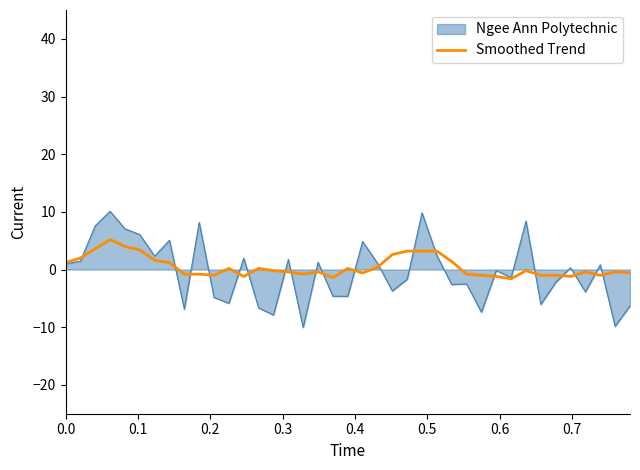

What is the minimum value shown in the chart?

-10.1